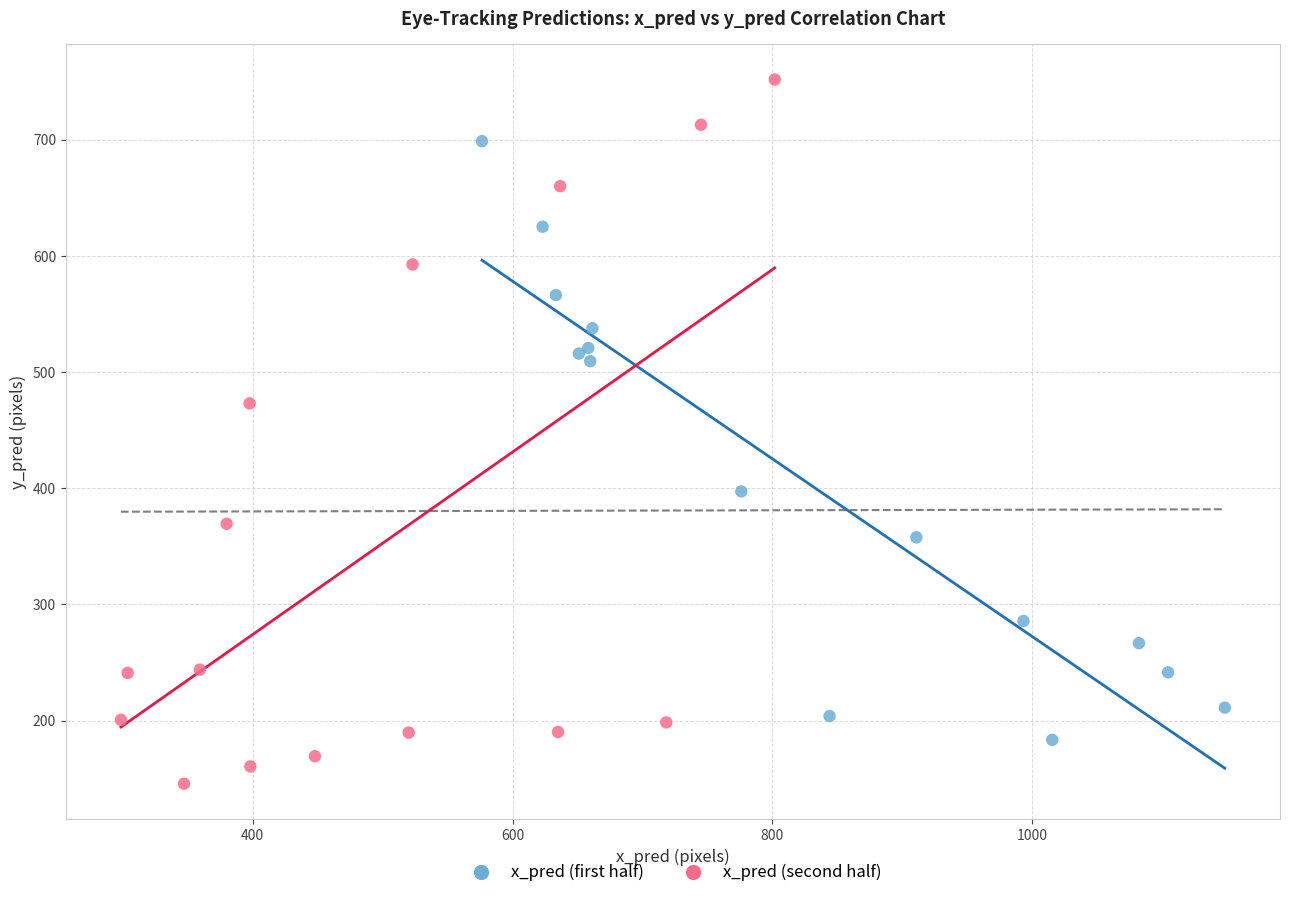

Which series contains the highest Y value?

x_pred (second half)